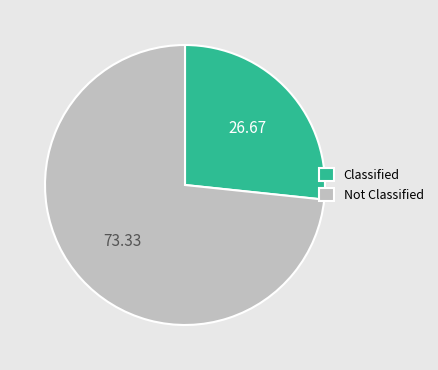

Is the sum of Classified and Not Classified greater than half?

Yes